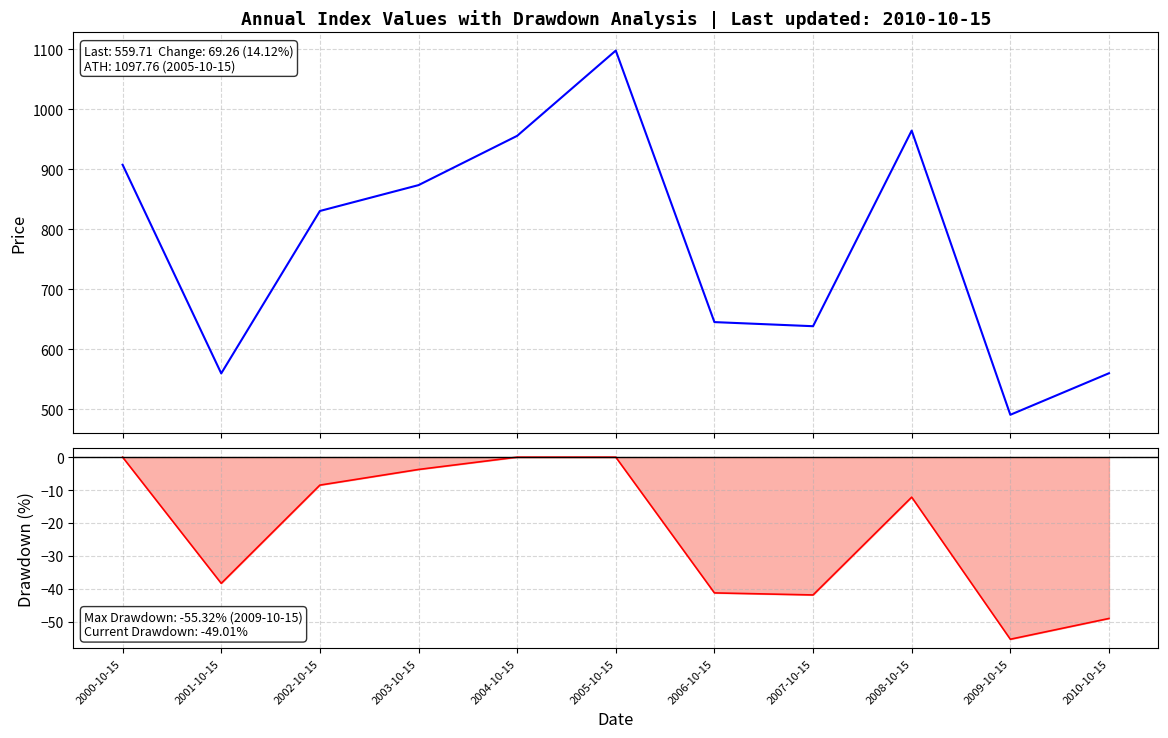

Which series changed the most between 2001-10-15 and 2009-10-15?

col_1